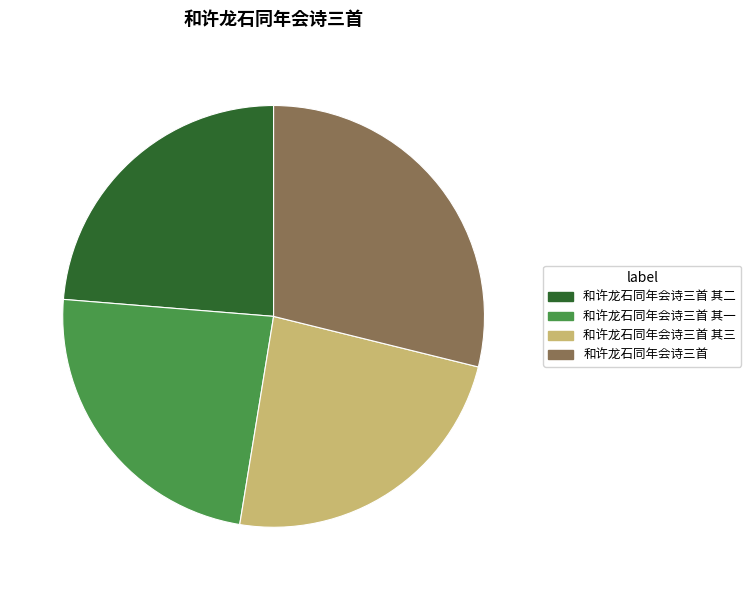

Is the sum of 和许龙石同年会诗三首 其三 and 和许龙石同年会诗三首 其一 greater than half?

No